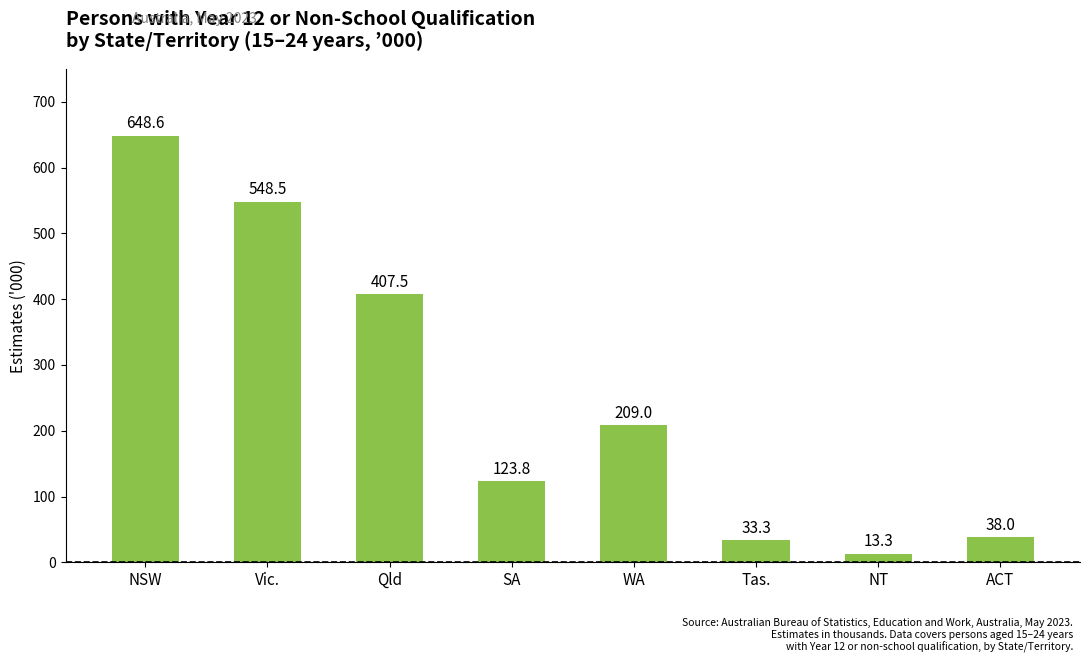

Which has a higher value, Tas. or WA?

WA